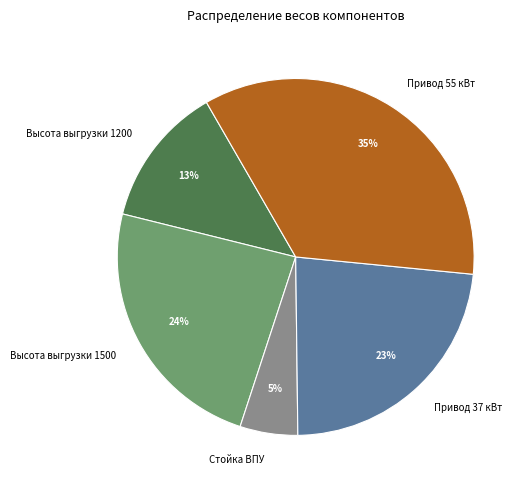

How many segments does this pie chart have?

5